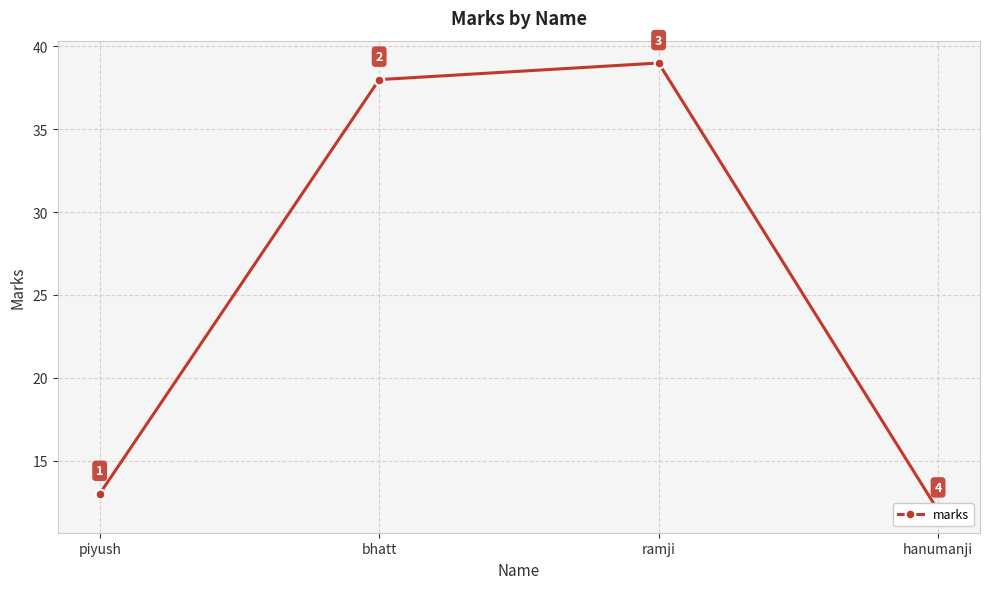

How many lines are shown in the chart?

1